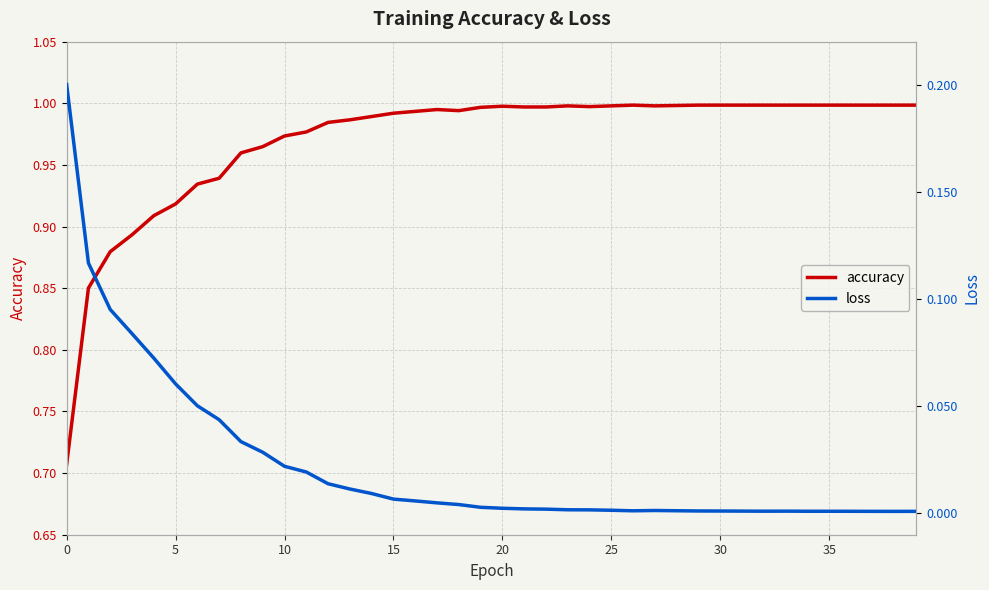

Reading left to right, what are all the values shown in this chart?

accuracy: 0.7	0.9	0.9	0.9	0.9	0.9	0.9	0.9	1.0	1.0	1.0	1.0	1.0	1.0	1.0	1.0	1.0	1.0	1.0	1.0	1.0	1.0	1.0	1.0	1.0	1.0	1.0	1.0	1.0	1.0	1.0	1.0	1.0	1.0	1.0	1.0	1.0	1.0	1.0	1.0
loss: 0.2	0.1	0.1	0.1	0.1	0.1	0.1	0.0	0.0	0.0	0.0	0.0	0.0	0.0	0.0	0.0	0.0	0.0	0.0	0.0	0.0	0.0	0.0	0.0	0.0	0.0	0.0	0.0	0.0	0.0	0.0	0.0	0.0	0.0	0.0	0.0	0.0	0.0	0.0	0.0